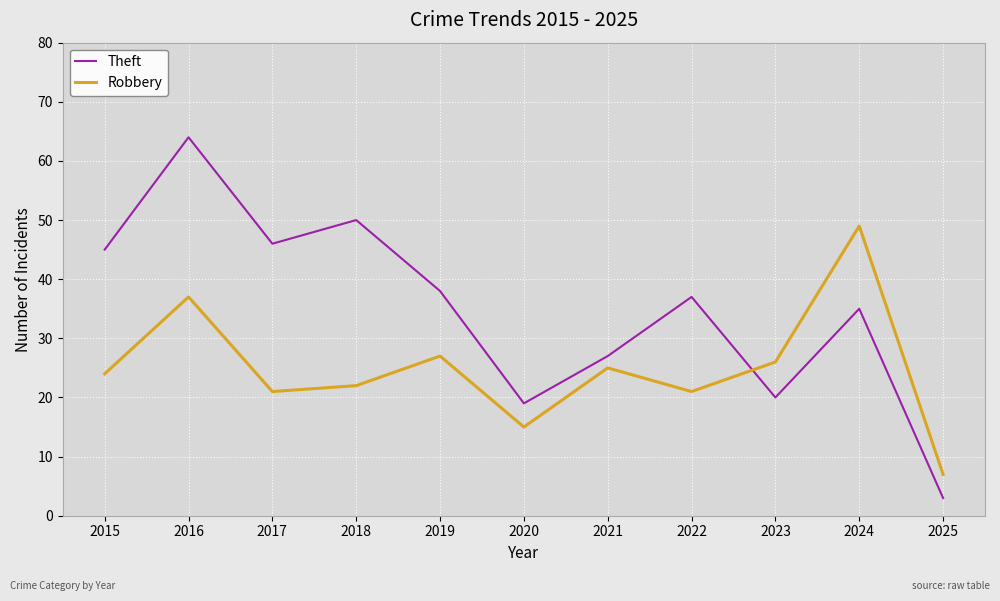

Read the Robbery value at 2015.

24